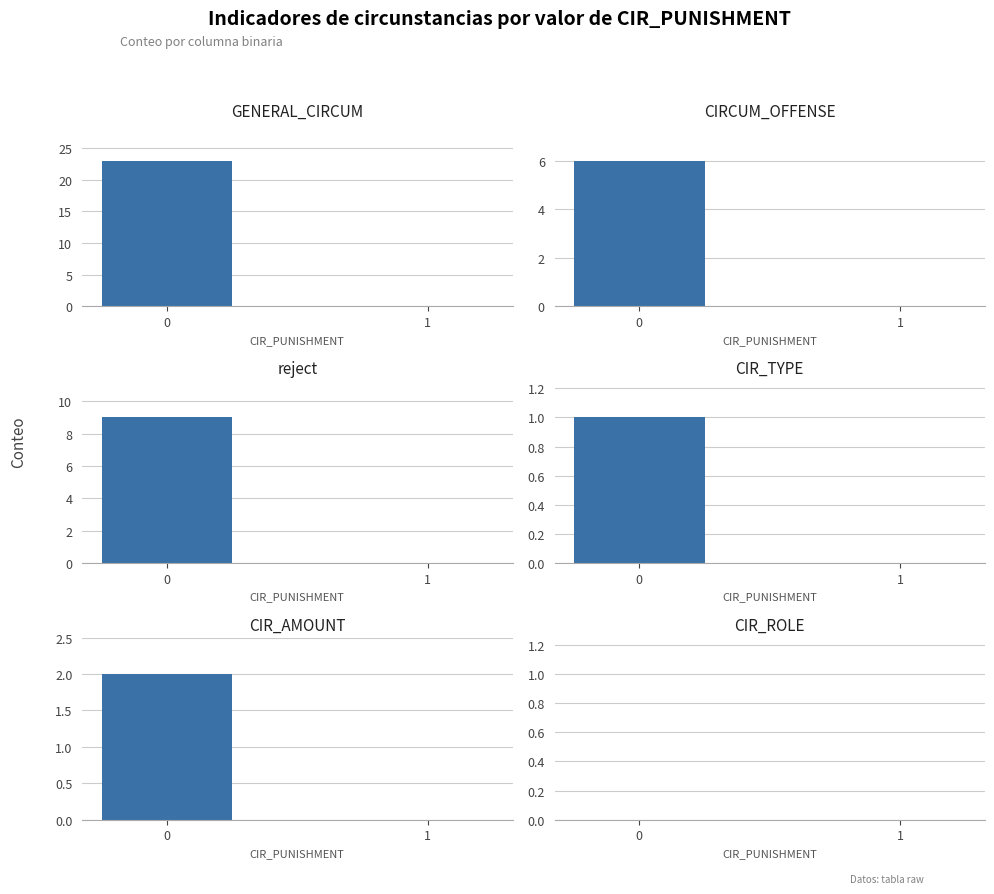

At which label is CIR_TYPE closest to 0?

1